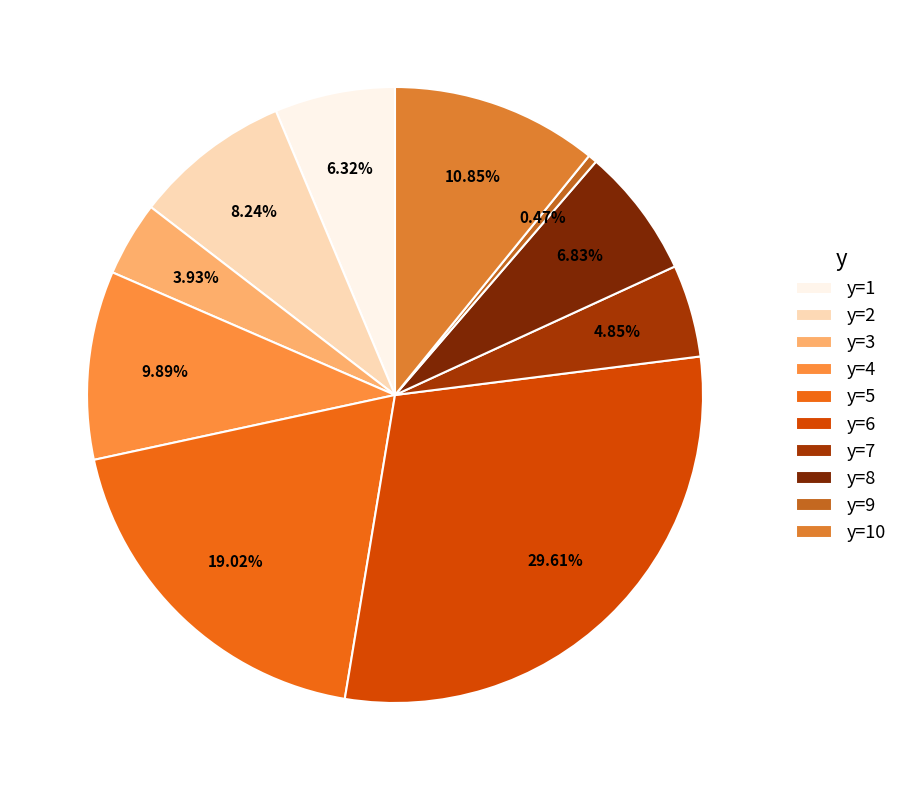

Is there a majority slice in this chart?

No